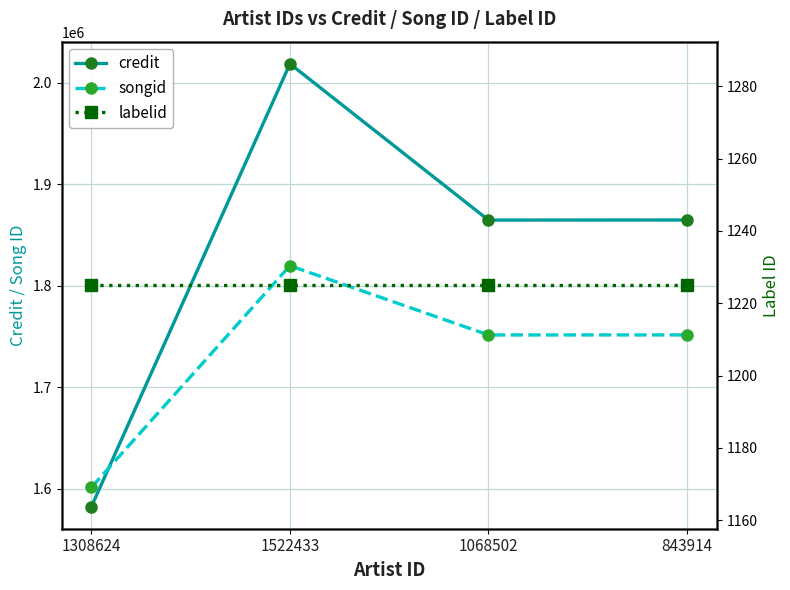

The value of labelid at 843914 is 494. True or false?

False